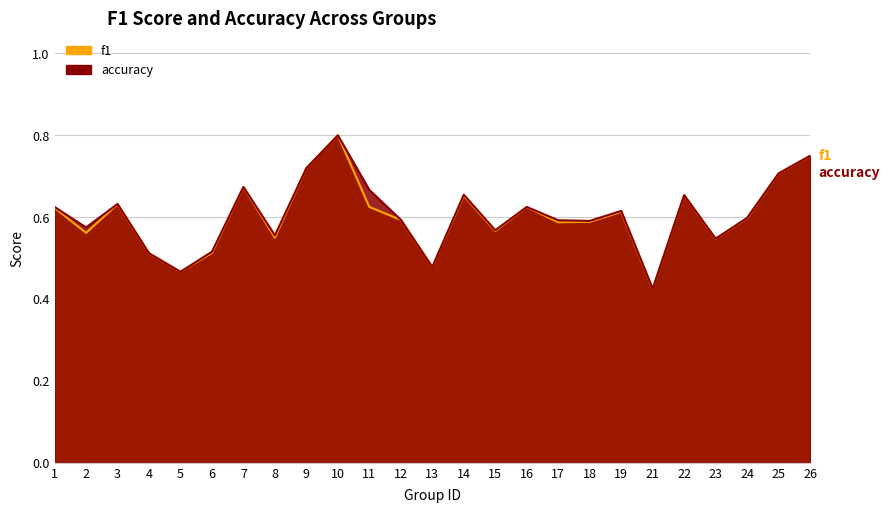

What is the value of the accuracy point at the 16th from the left?

0.6